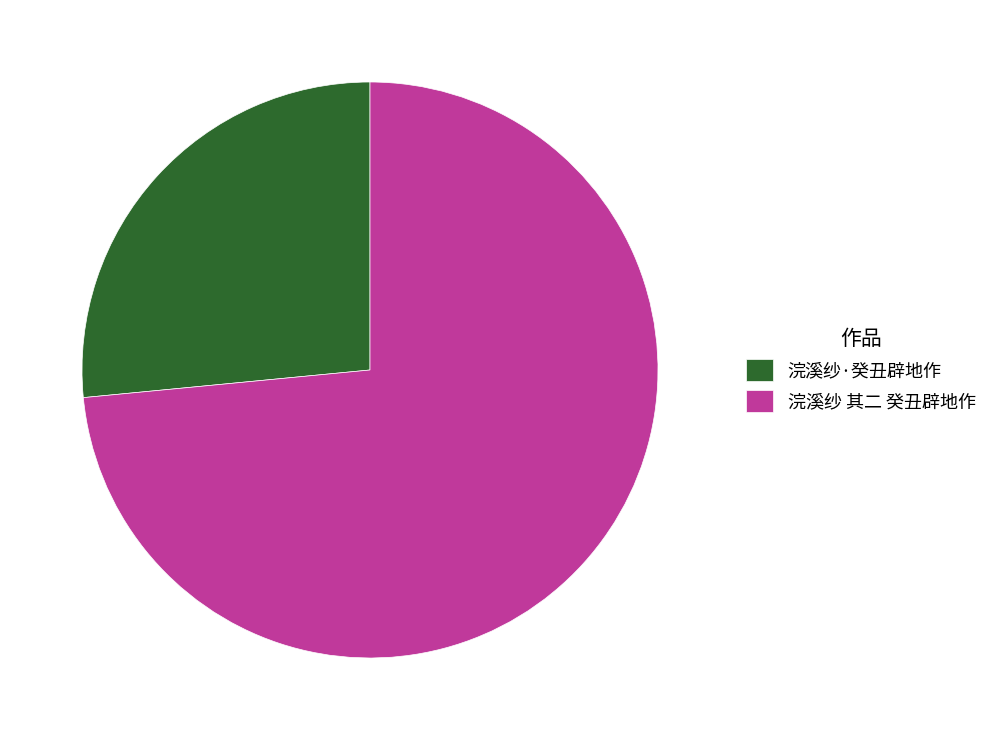

Do 浣溪纱 其二 癸丑辟地作 and 浣溪纱·癸丑辟地作 together represent more than half of the pie?

Yes